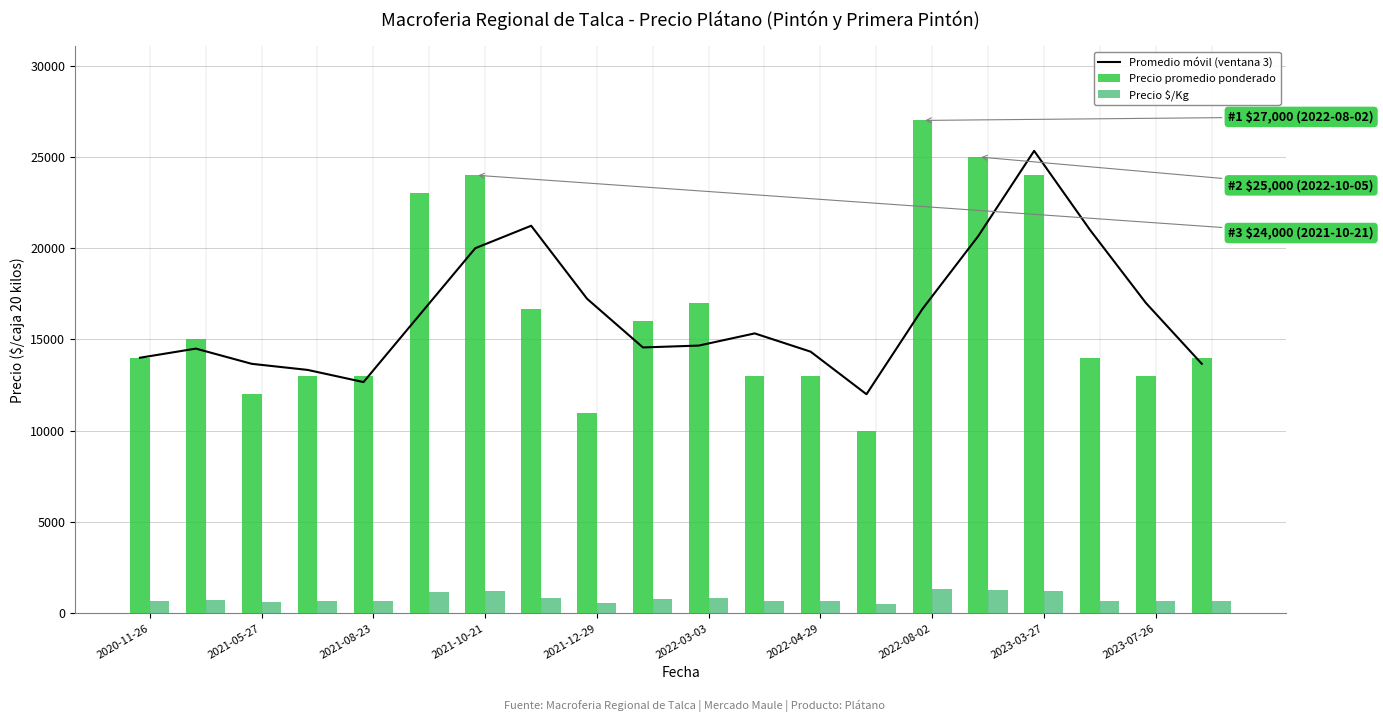

Which series has the widest spread of values?

Precio promedio ponderado